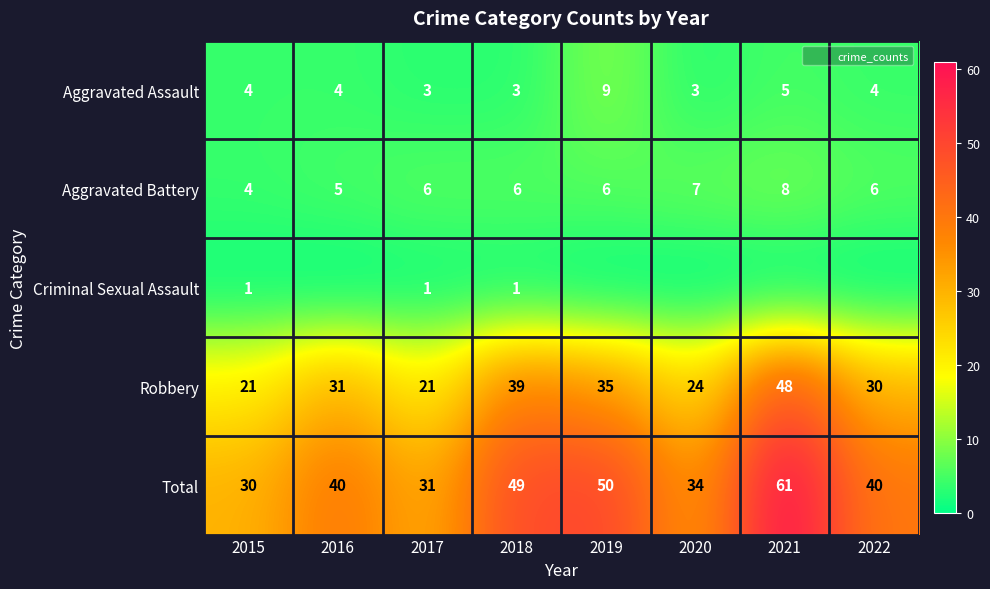

What is the greatest value displayed?

61